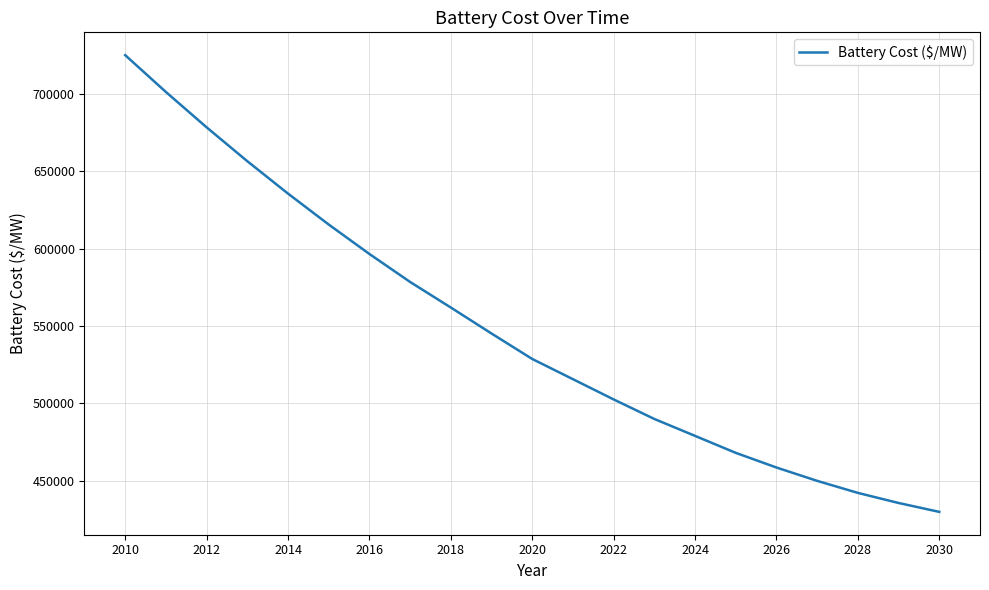

Is this an area chart (filled region under the line)?

No